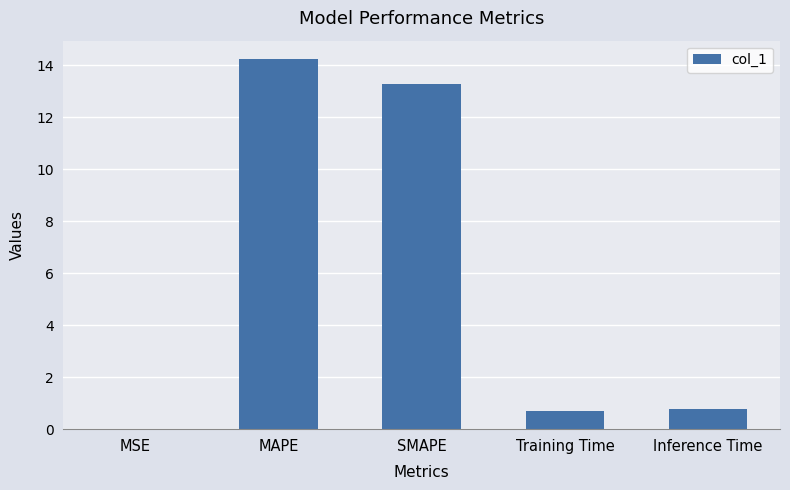

What is the sum of the values at SMAPE and Inference Time?

14.1